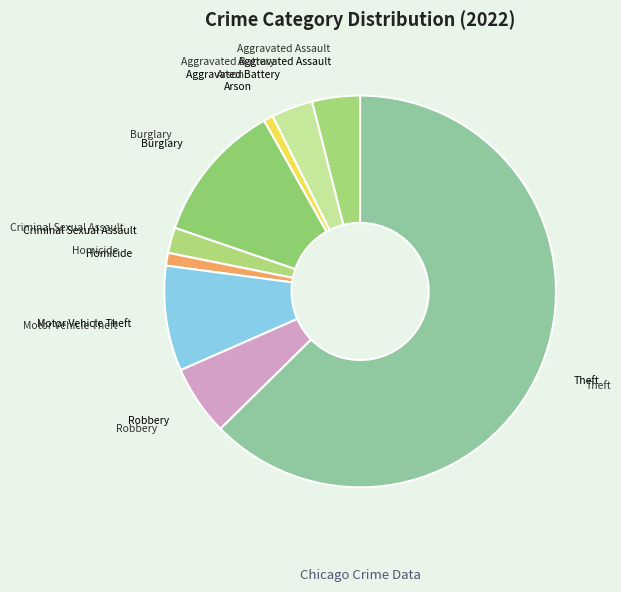

Is the sum of Burglary and Homicide greater than half?

No